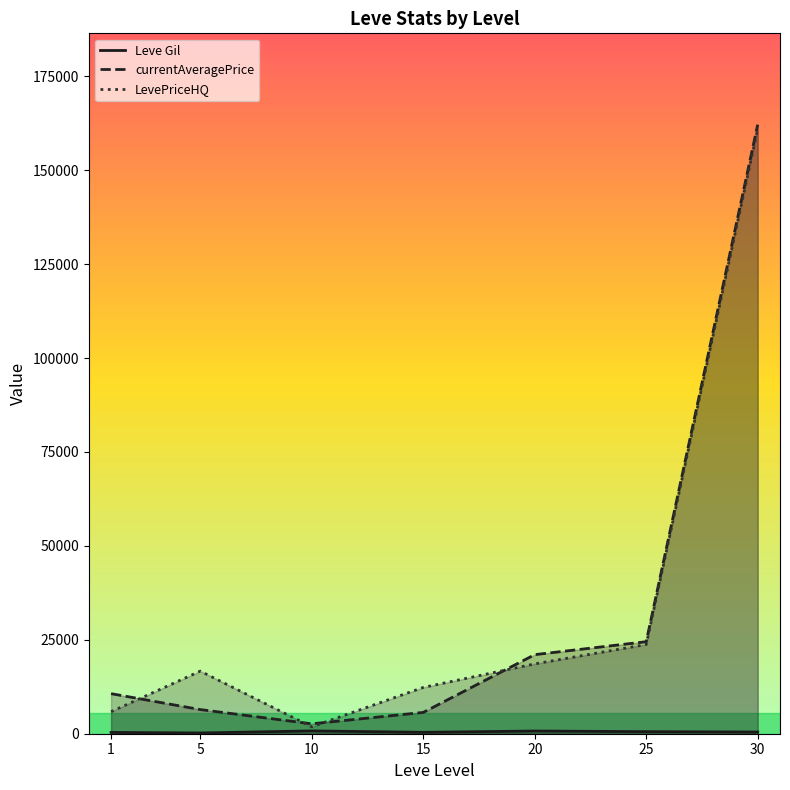

Count the number of data series in this chart.

3